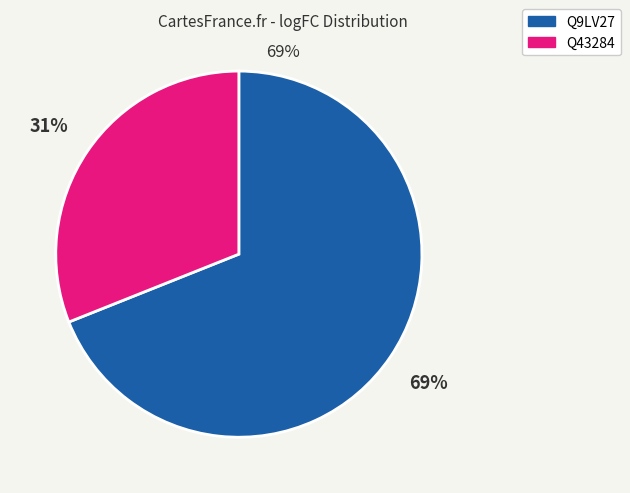

The Q9LV27 slice represents 62% of the pie. True or false?

False